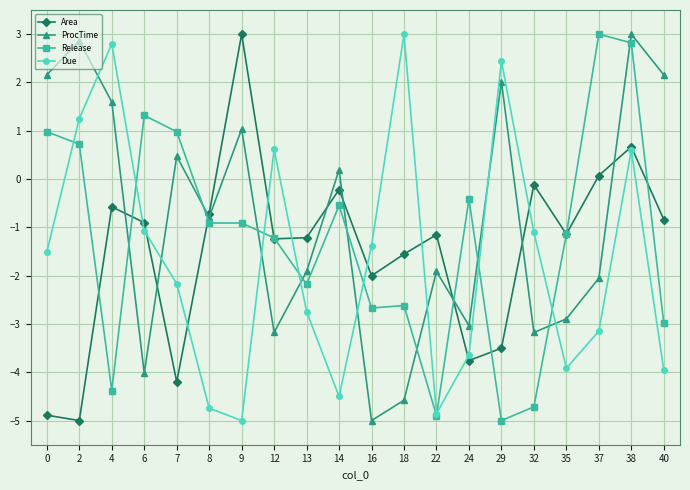

Which category has the highest value in the ProcTime series?

38